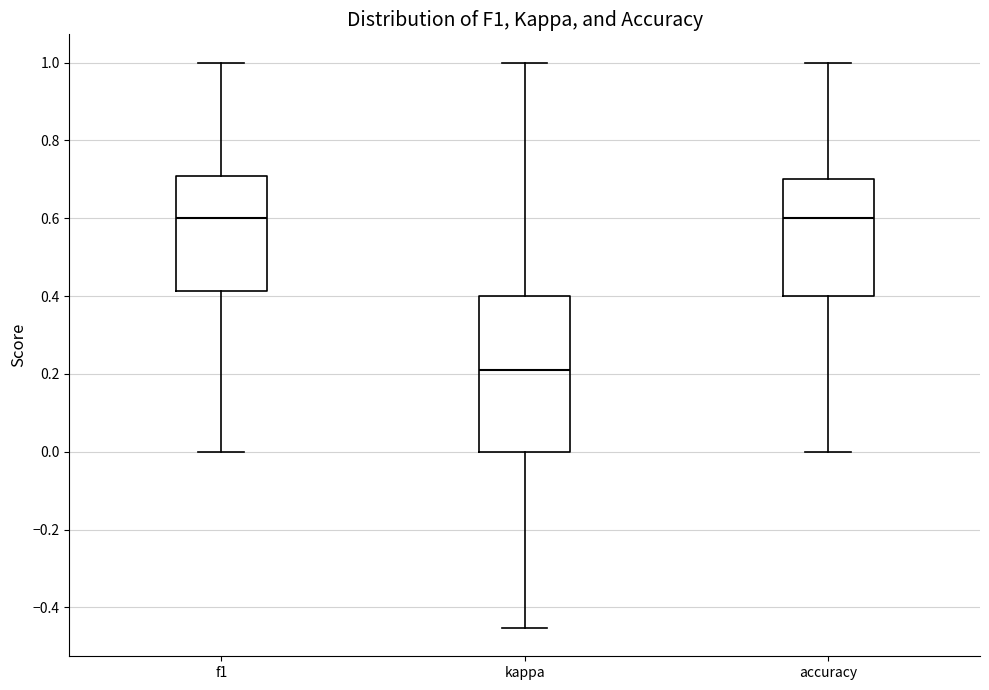

Where is the lower edge of the box for accuracy on the y-axis? The values are not printed on the chart, so give them approximately, as read against the axis.

0.40